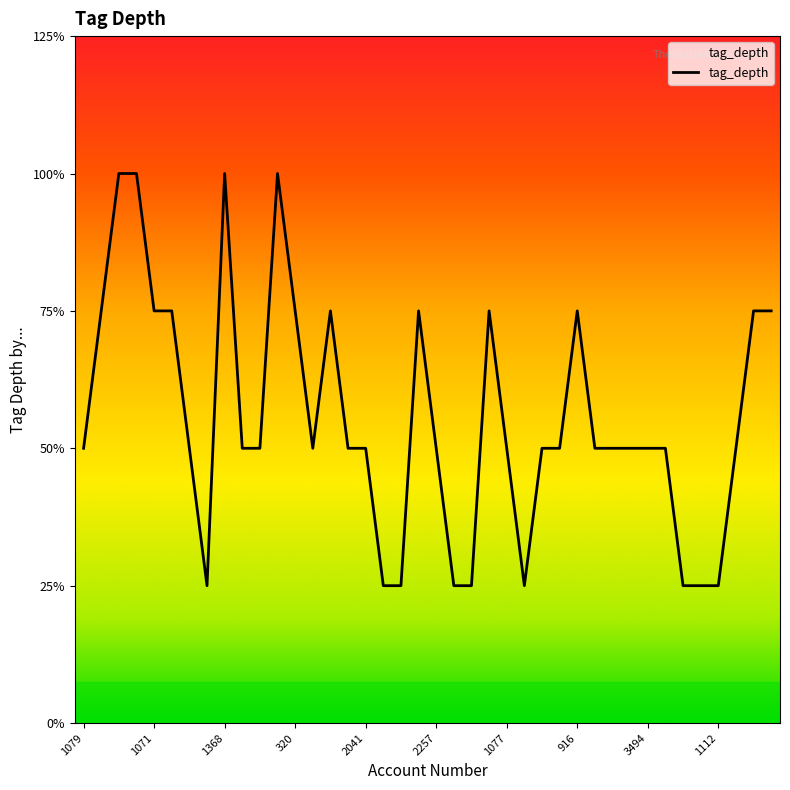

Reading left to right, extract all data points from this chart.

2	3	4	4	3	3	2	1	4	2	2	4	3	2	3	2	2	1	1	3	2	1	1	3	2	1	2	2	3	2	2	2	2	2	1	1	1	2	3	3